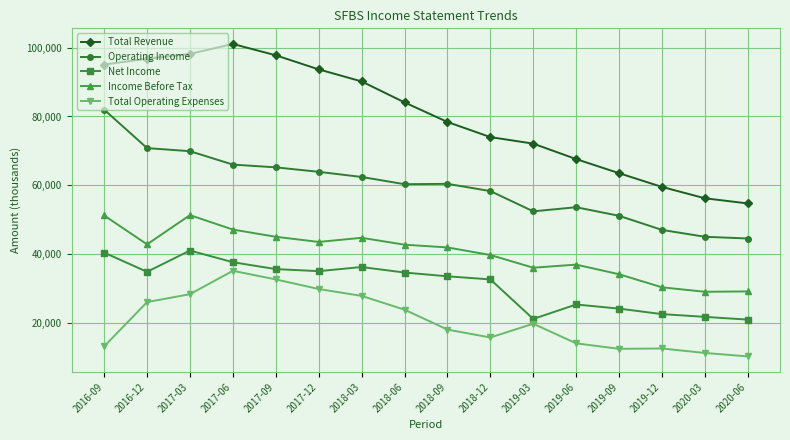

The value of Total Revenue at 2020-03 is 56200. True or false?

True